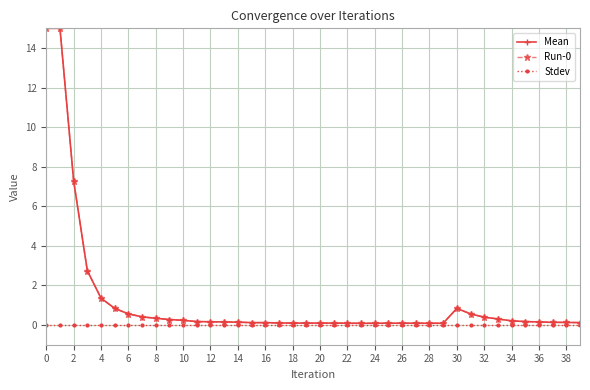

Does the chart have visible grid lines?

Yes